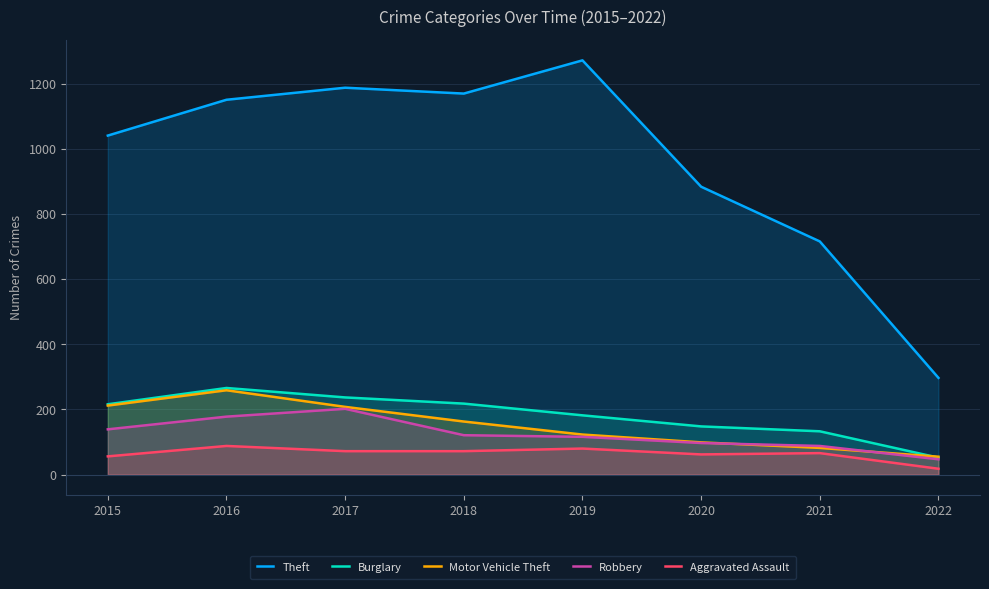

Which series has the largest total across all categories?

Theft